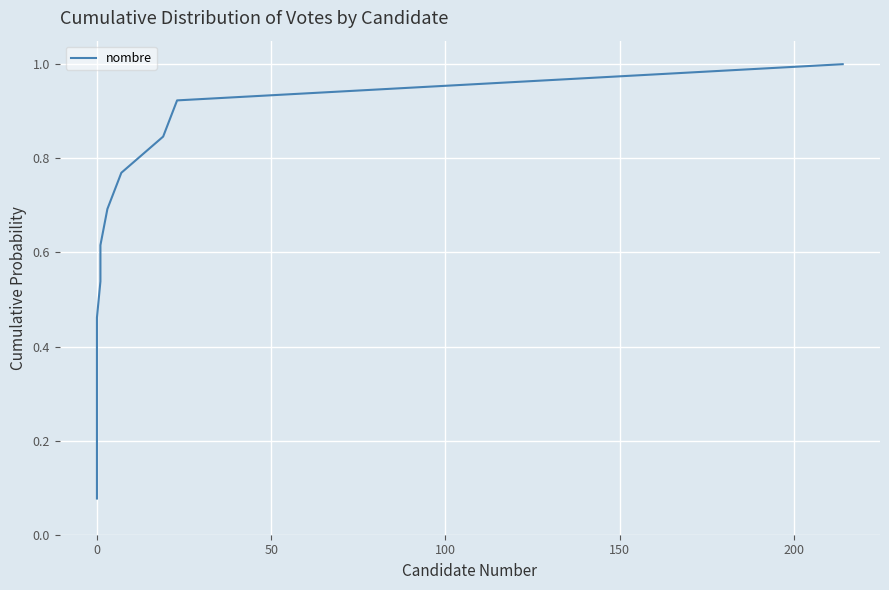

What is the value of the 11th point from the left?

0.8